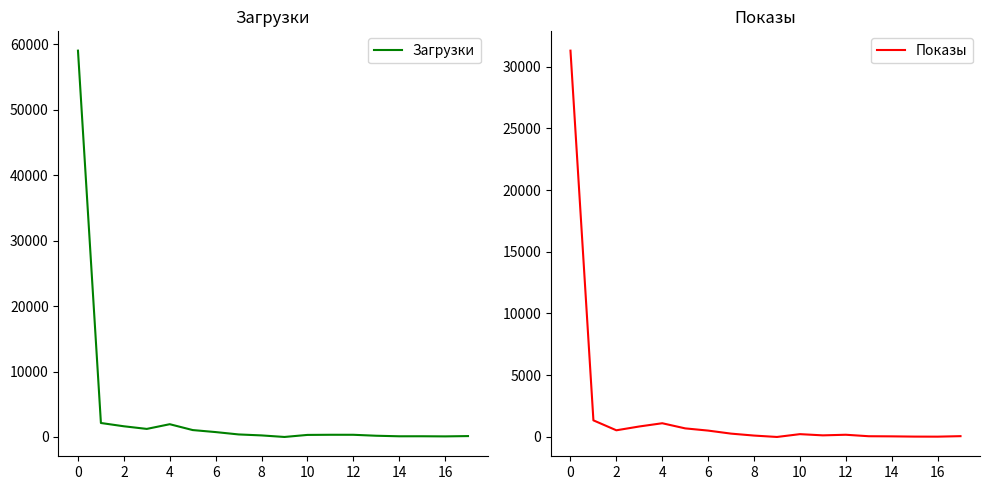

What is the maximum value for Загрузки?

59053